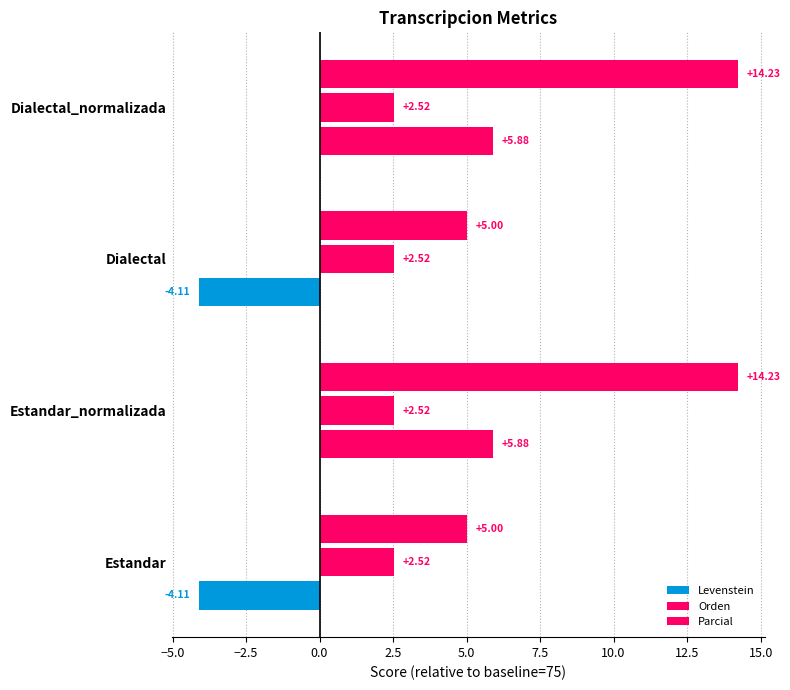

Count the number of categories in the chart.

4